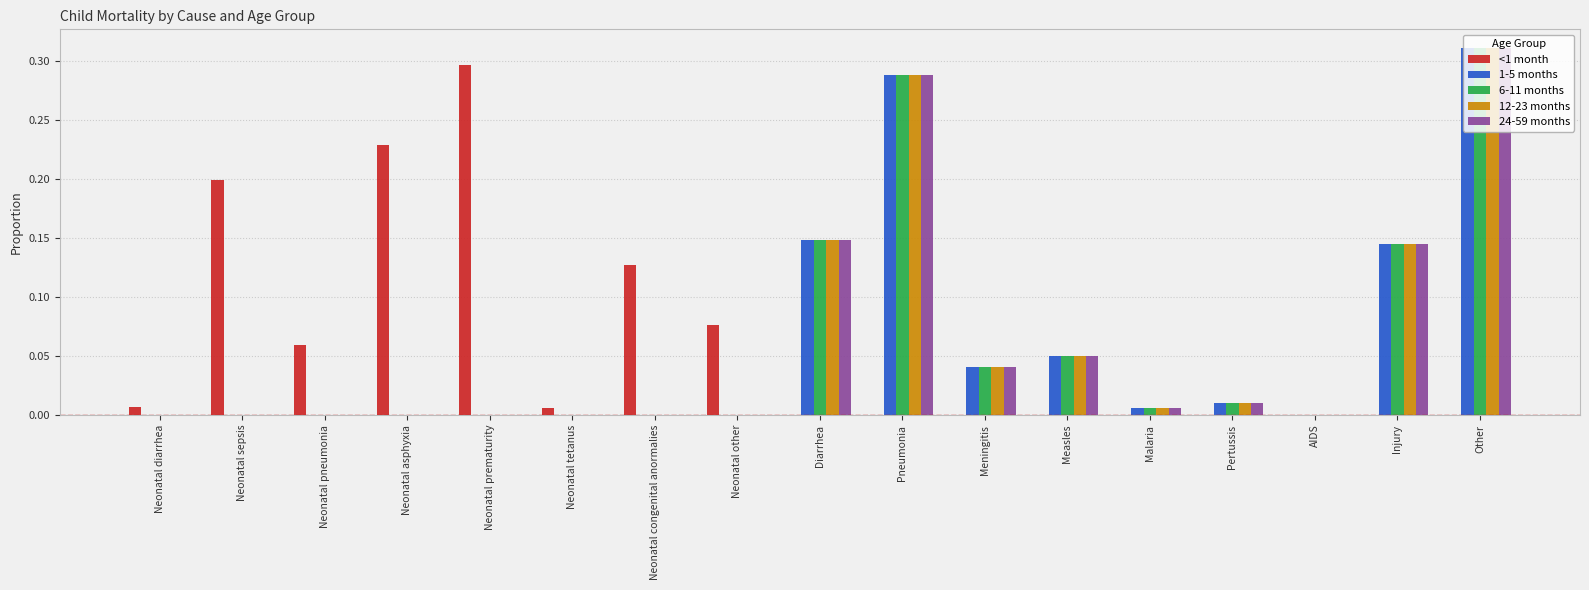

How many data points does each series have?

17